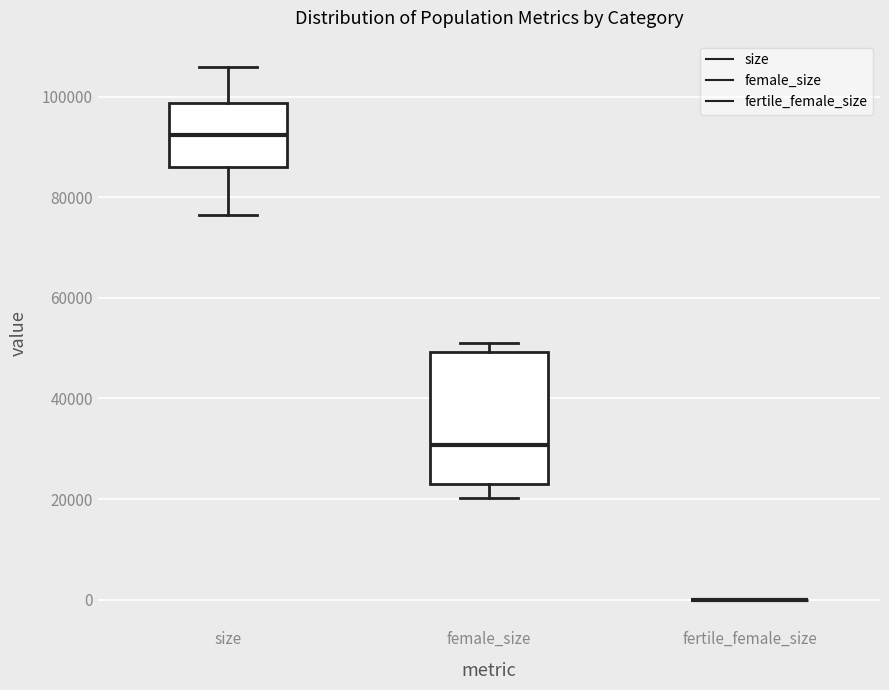

Which box is the tallest, from its lower edge to its upper edge?

female_size